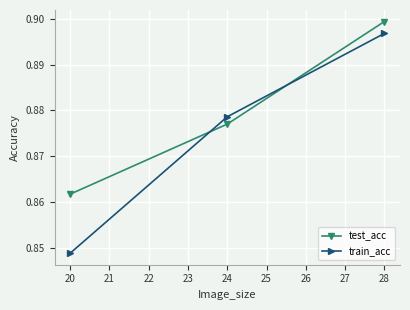

What is the total value across all series at 28?

1.8